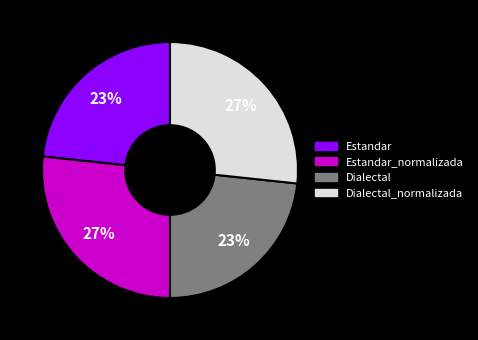

Do Estandar and Dialectal together represent more than half of the pie?

No